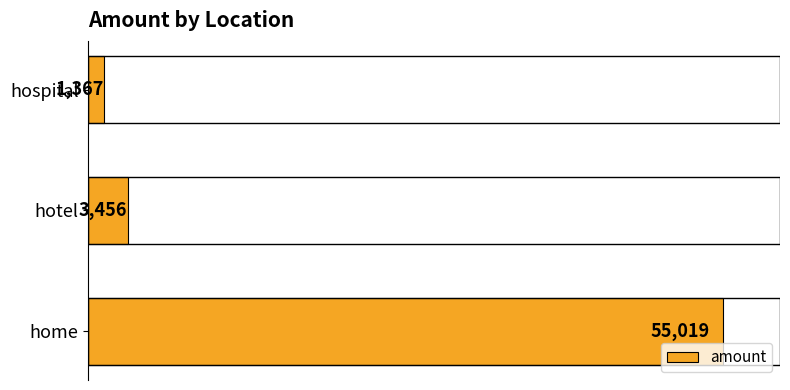

The value at hotel is 3456. True or false?

True